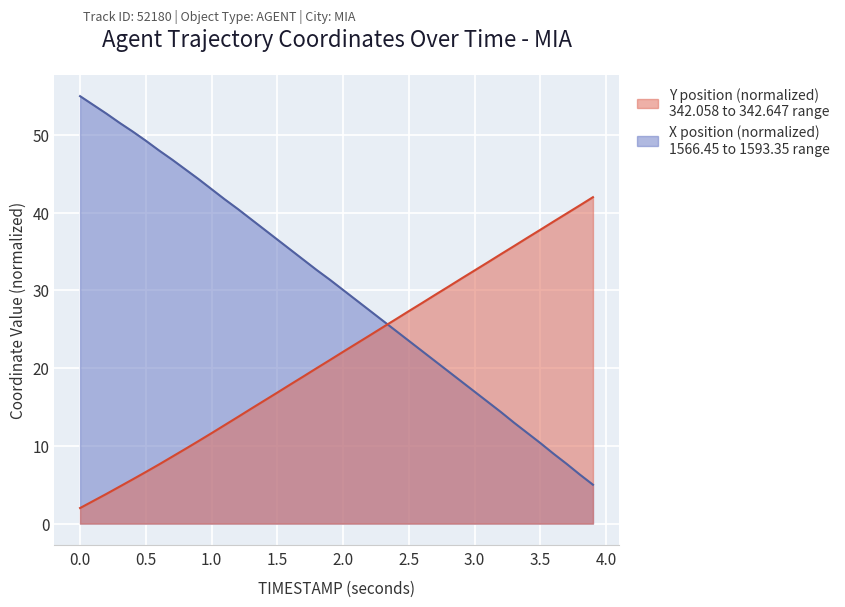

Rank the series by their average value, from lowest to highest.

Y position, X position